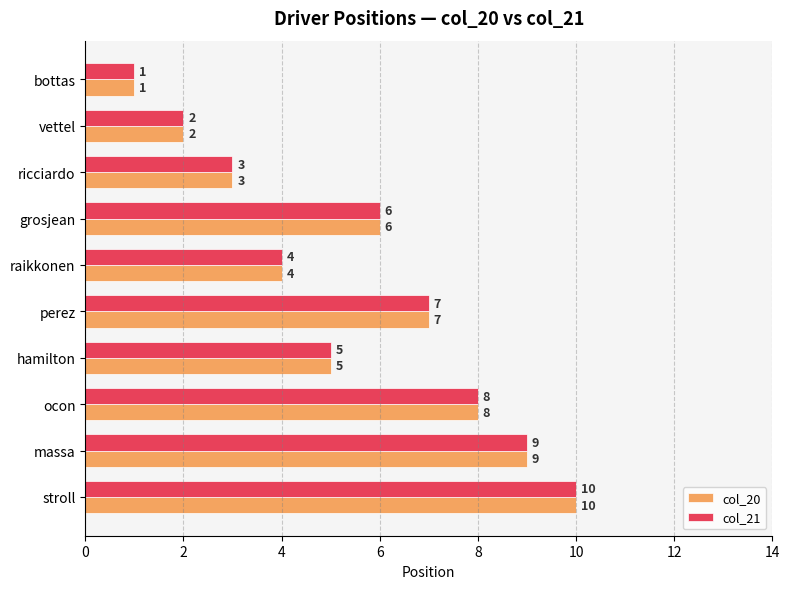

Which category has the highest value across all series?

stroll